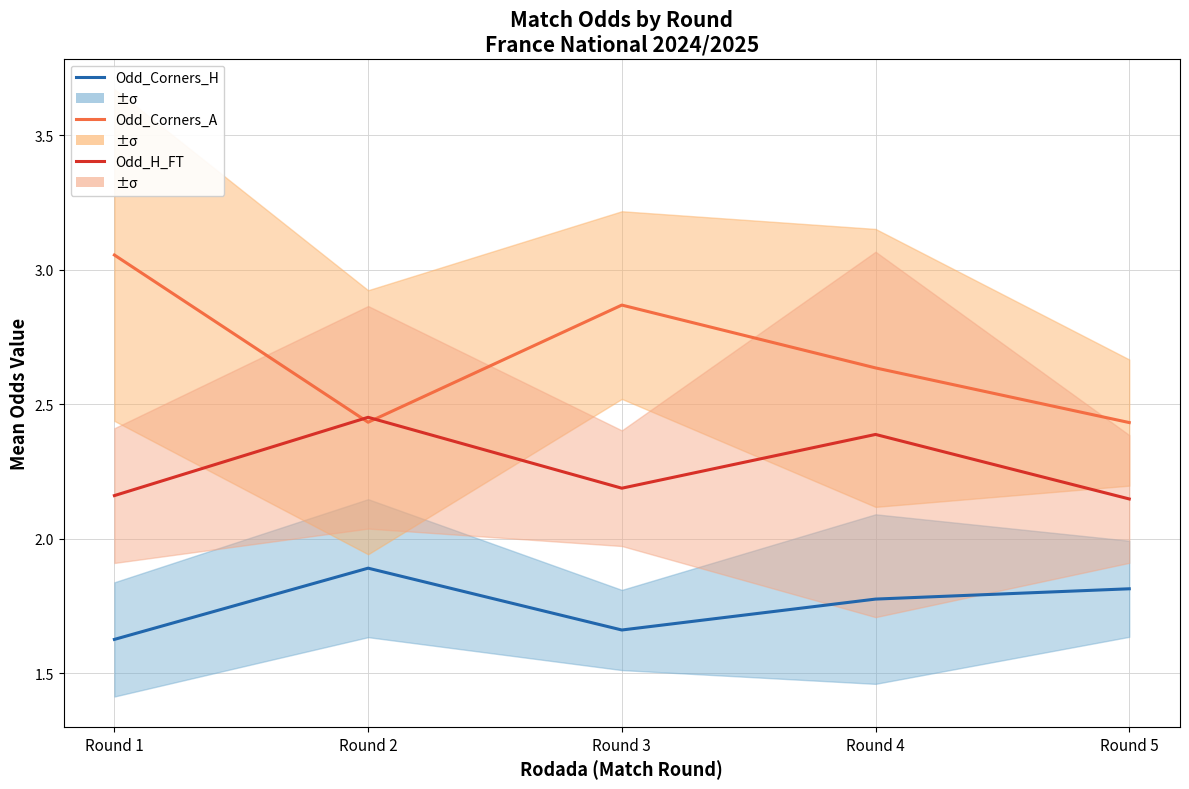

Which category has the highest value in the Odd_Corners_A series?

Round 1